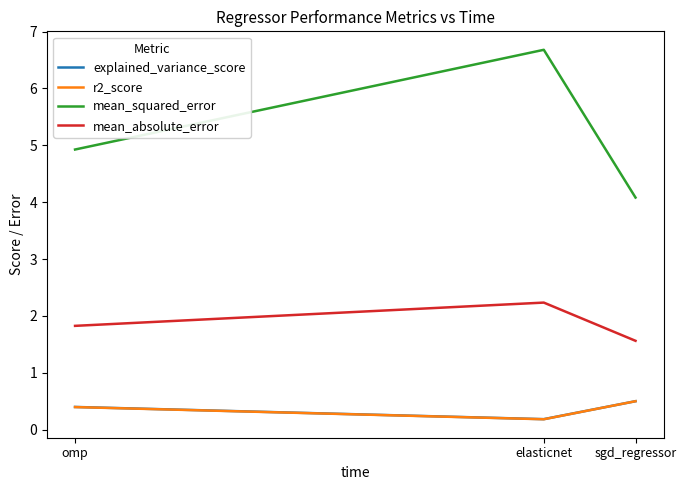

What is the difference between the r2_score values at sgd_regressor and elasticnet?

0.3